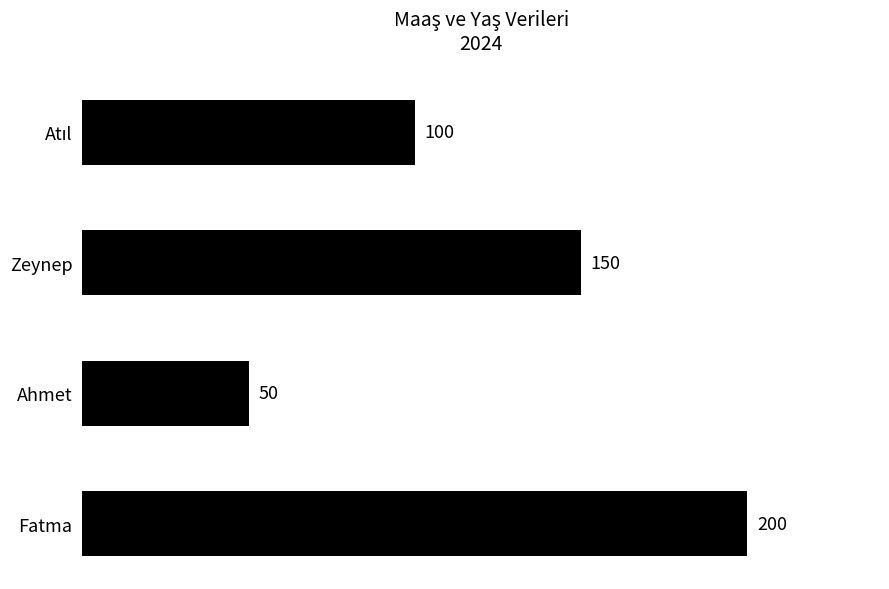

Does the chart contain stacked bars?

No